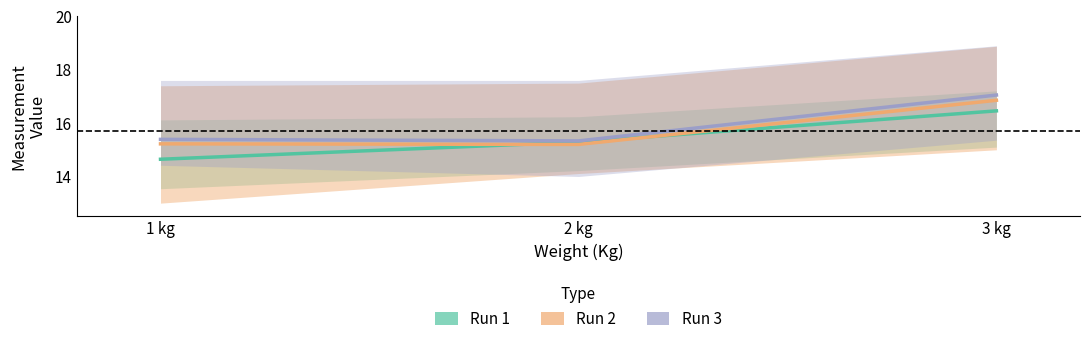

At which label is Run 3 closest to 16?

1 kg